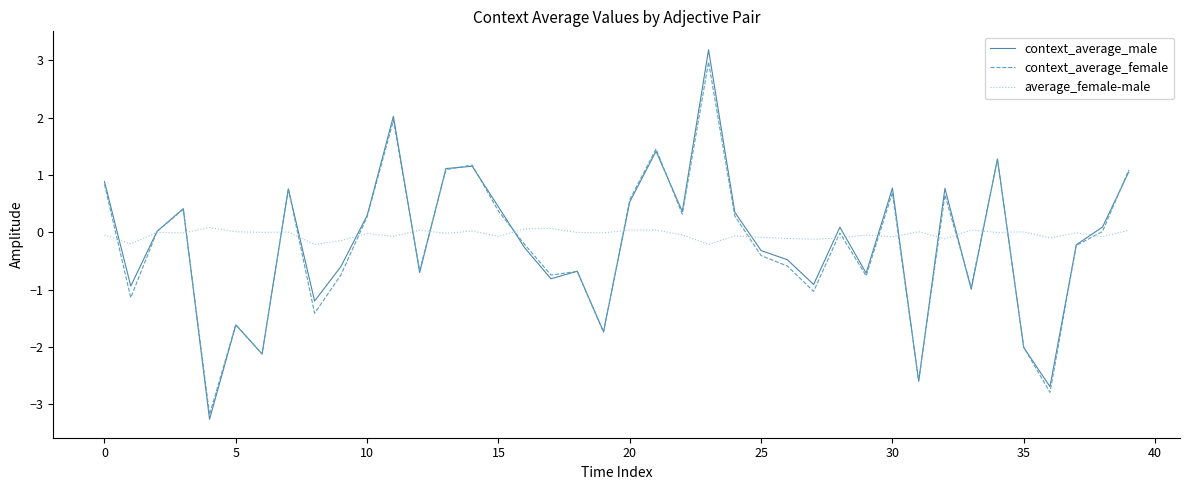

What is the lowest value of the context_average_male series?

-3.3